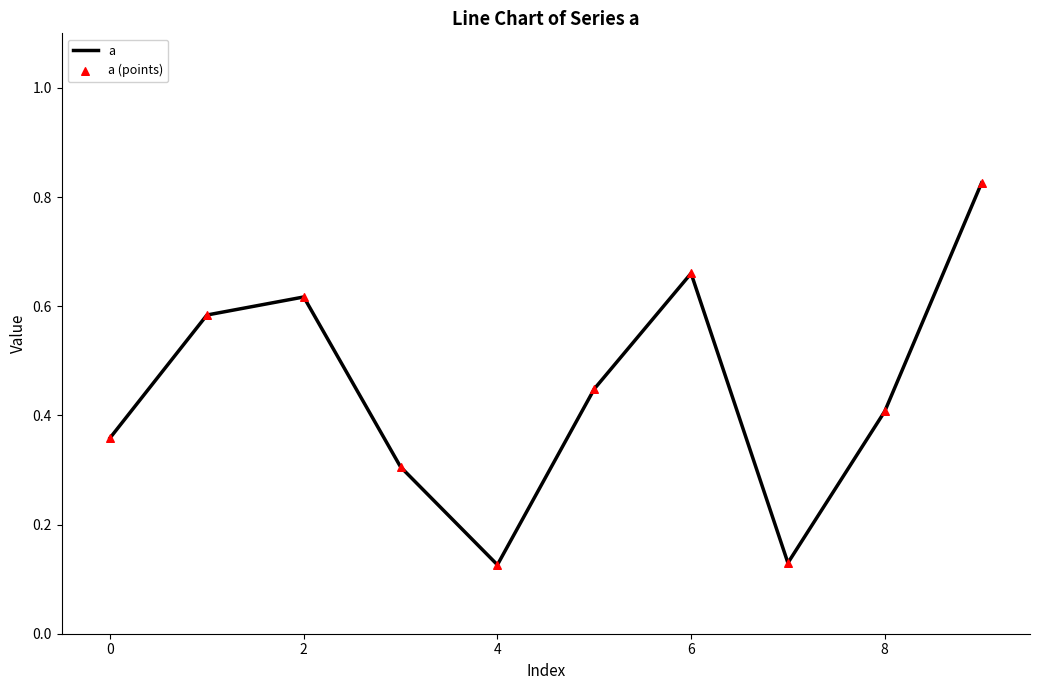

Is this an area chart (filled region under the line)?

No